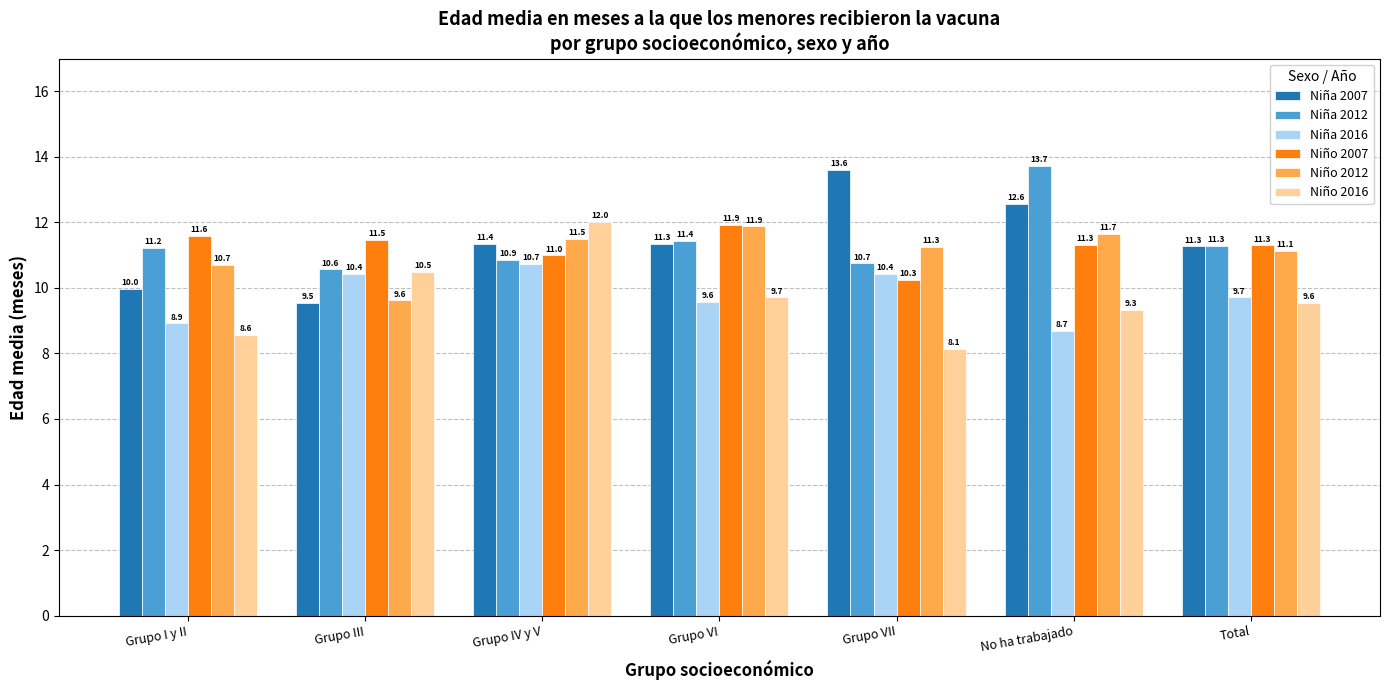

Which series has the largest range (max minus min)?

Niña 2007